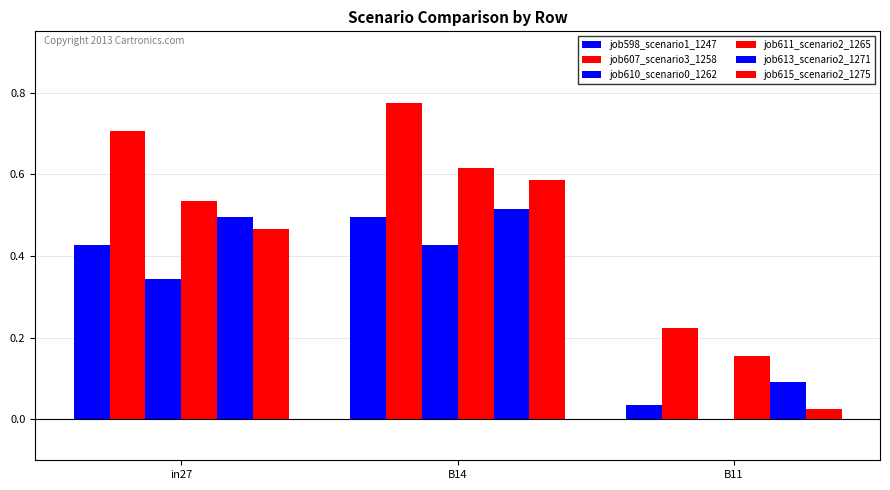

True or false: job610_scenario0_1262 has a value of 0.2 at B14.

False